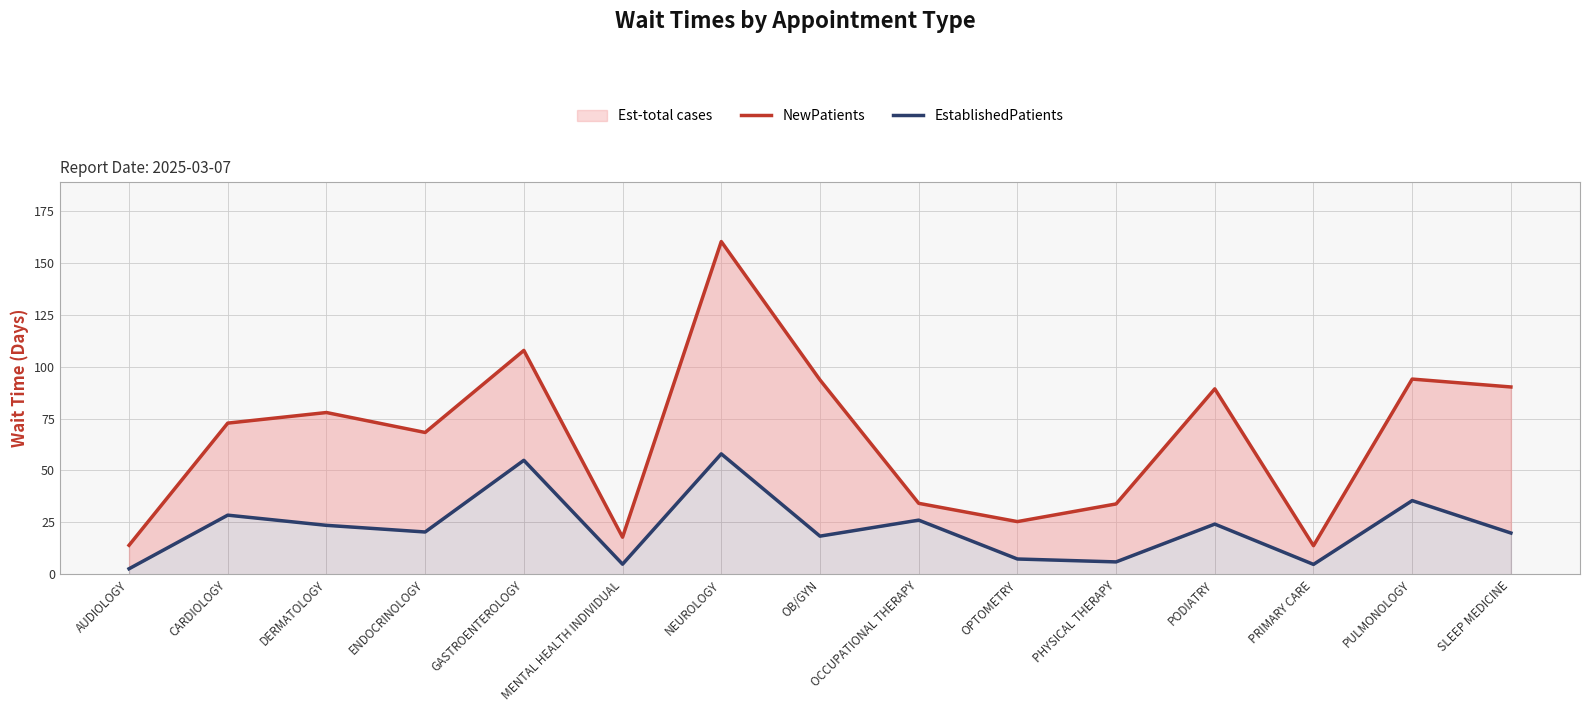

True or false: EstablishedPatients has more than 1 points higher than both neighbors.

True